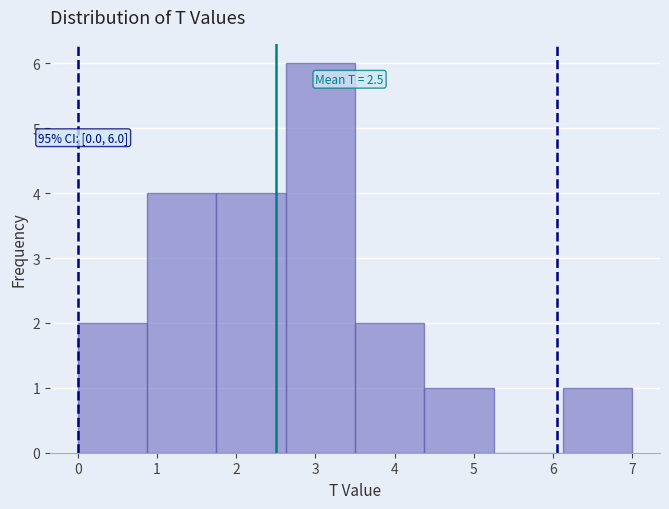

Over which range of the x-axis is the bar tallest?

2.6 to 3.5